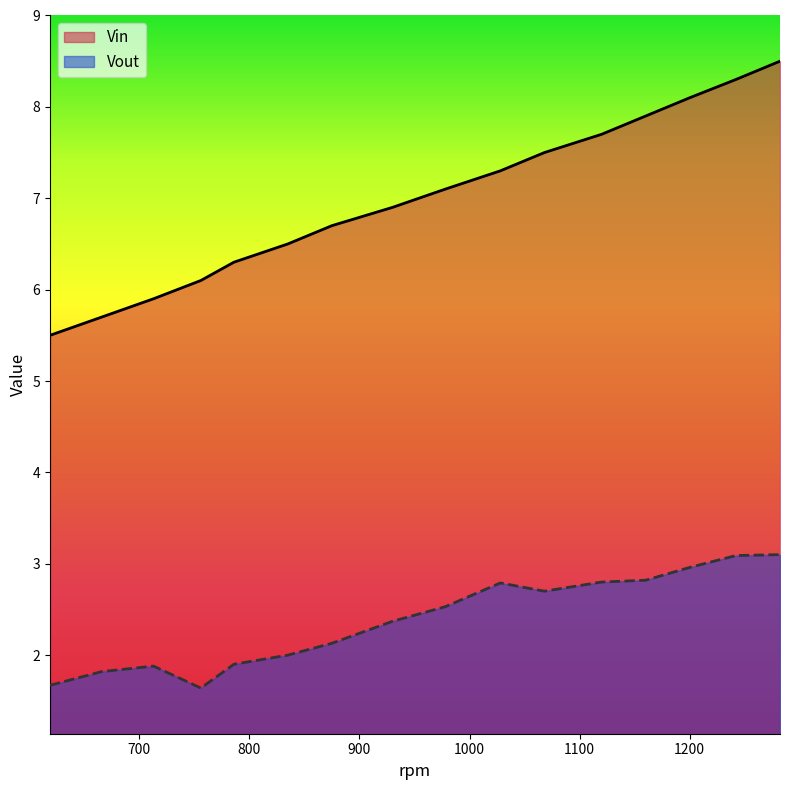

How many values in the Vin series exceed 7?

8